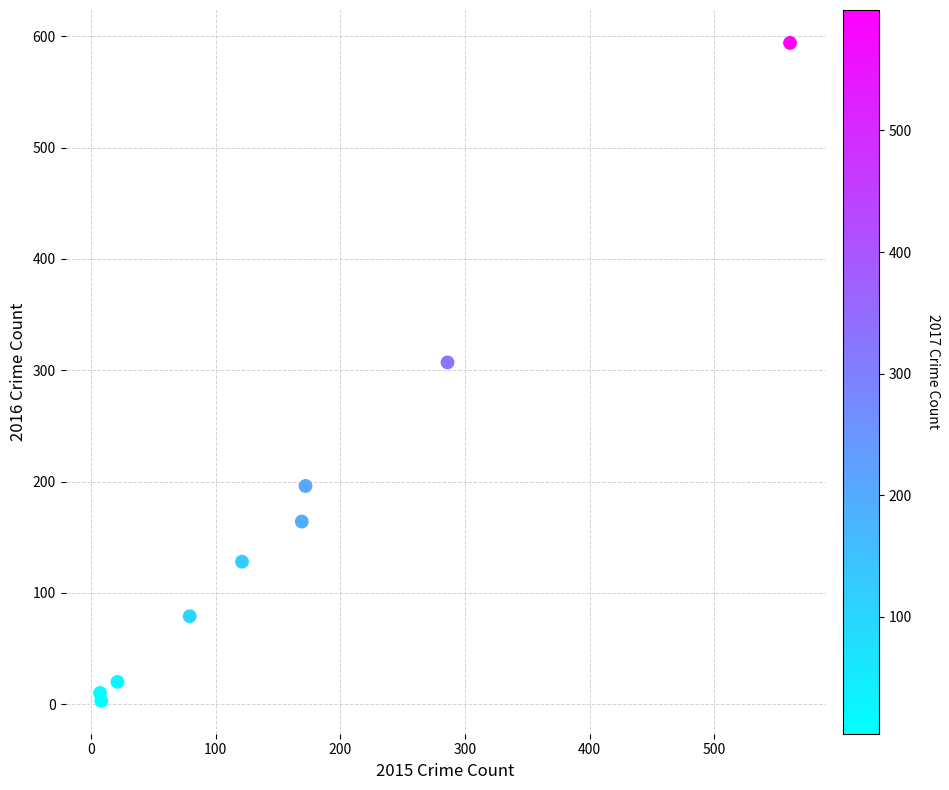

What is the average Y value?

167